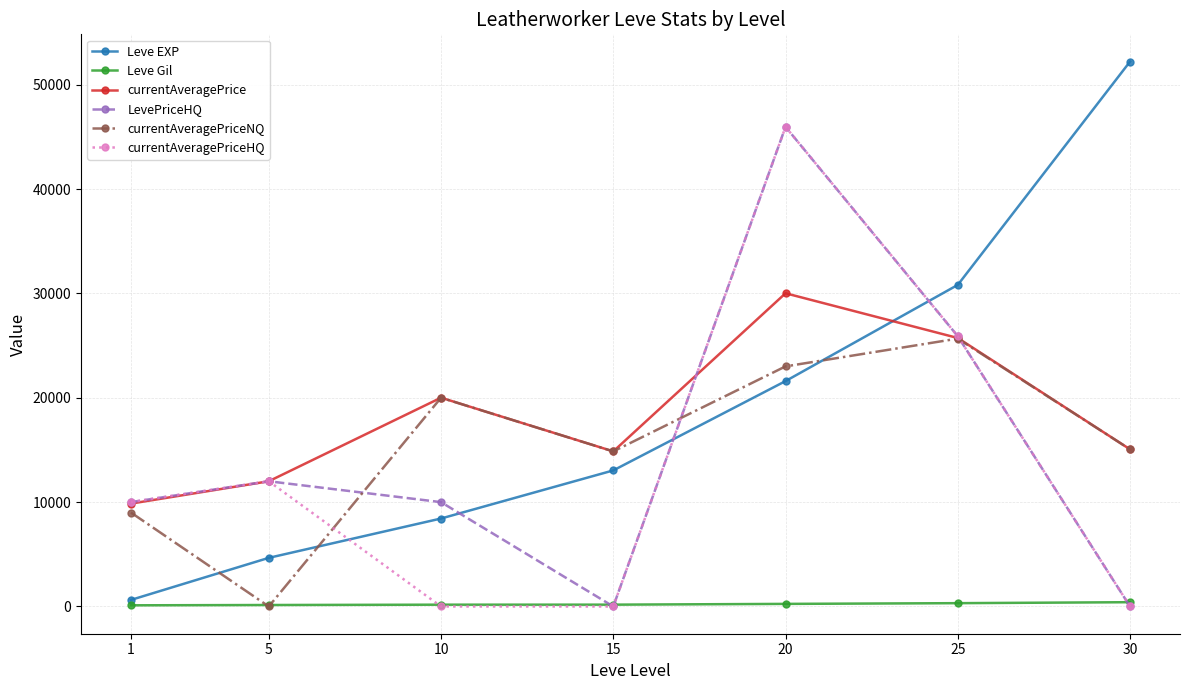

Where is the first local maximum for LevePriceHQ?

5